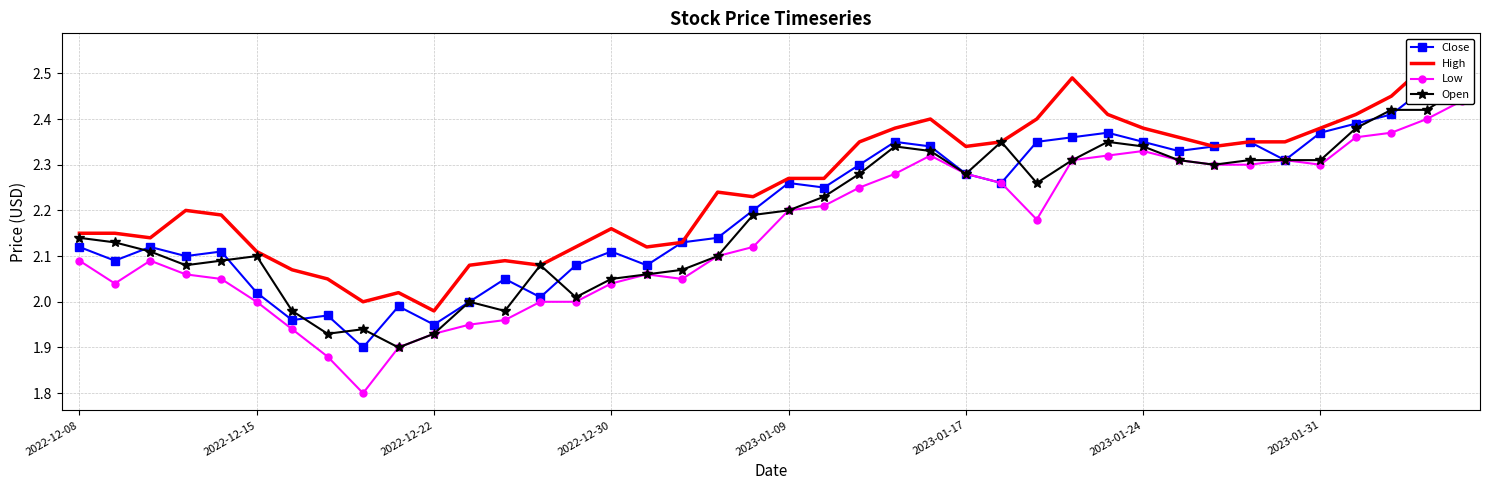

What is the difference between the maximum and minimum values in the Low series?

0.6